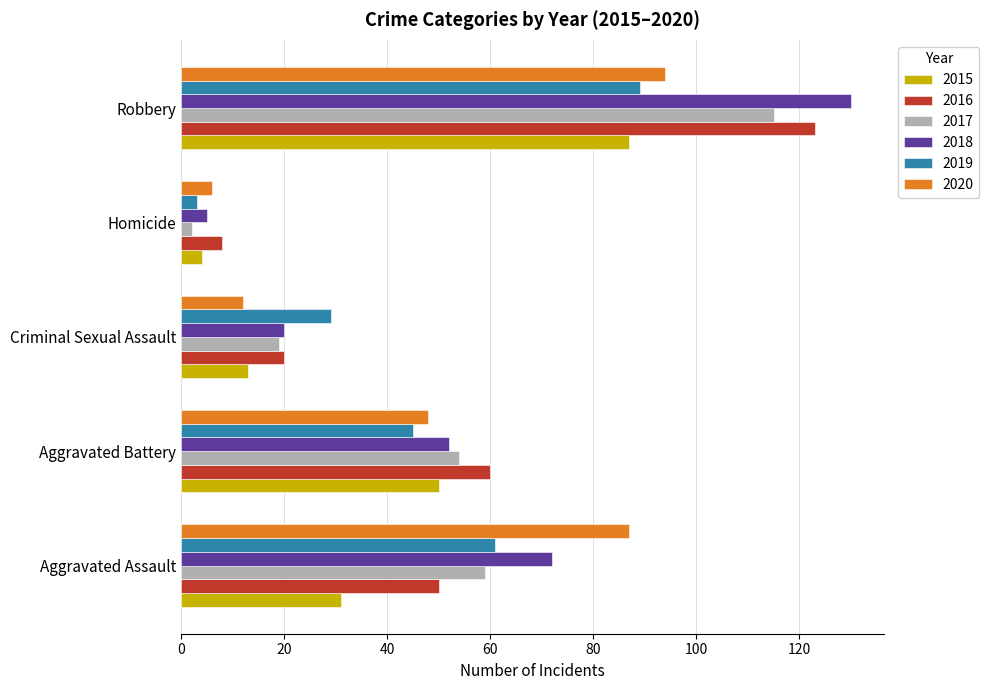

What are all the series names shown in the legend?

2015, 2016, 2017, 2018, 2019, 2020